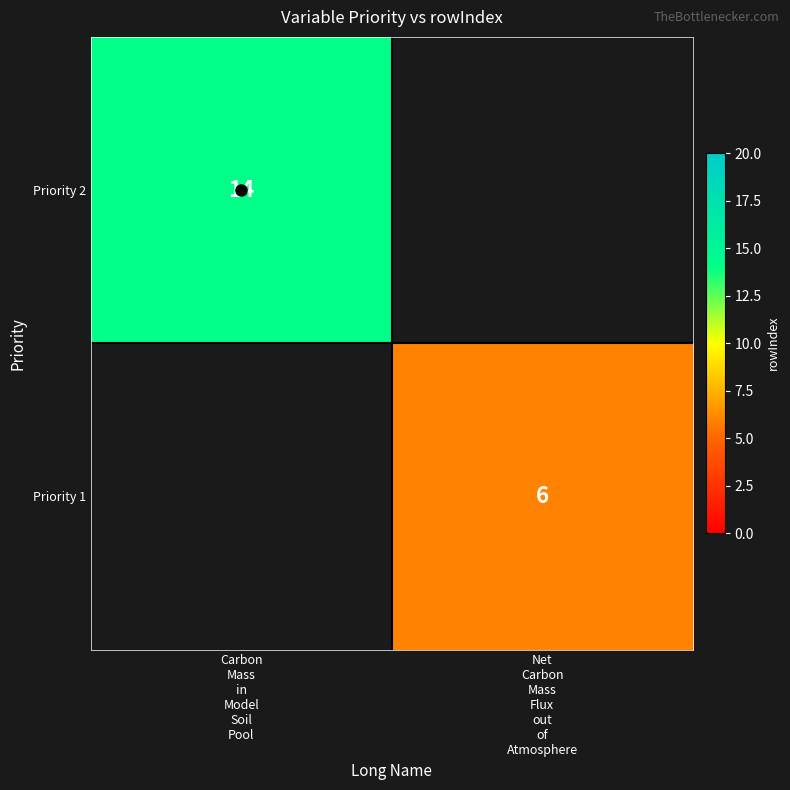

Rank the series at Net Carbon Mass Flux out of Atmosphere from lowest to highest value.

Priority 2, Priority 1